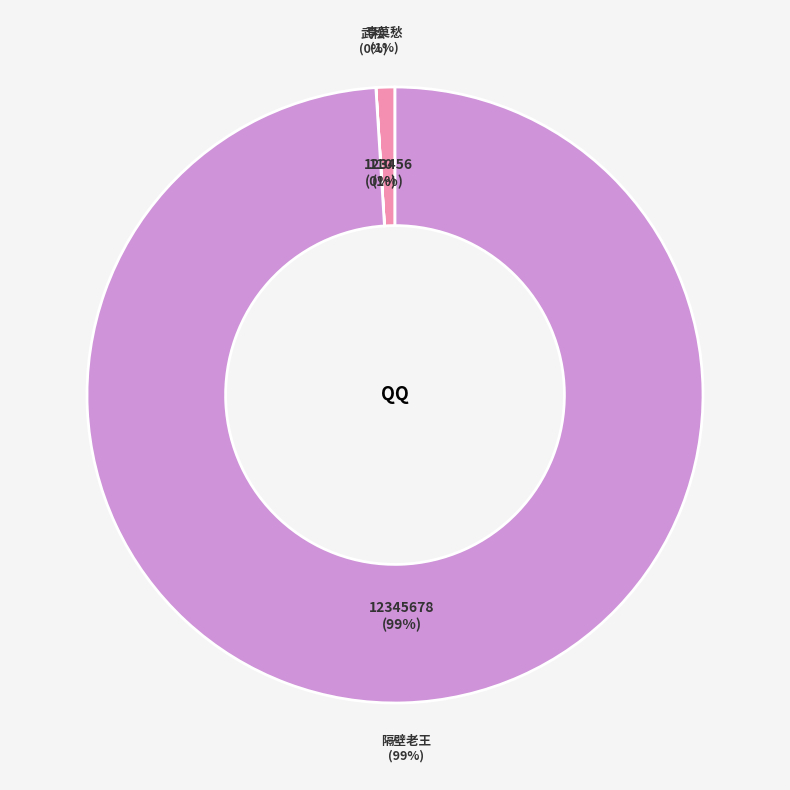

Does any single category account for the majority?

Yes